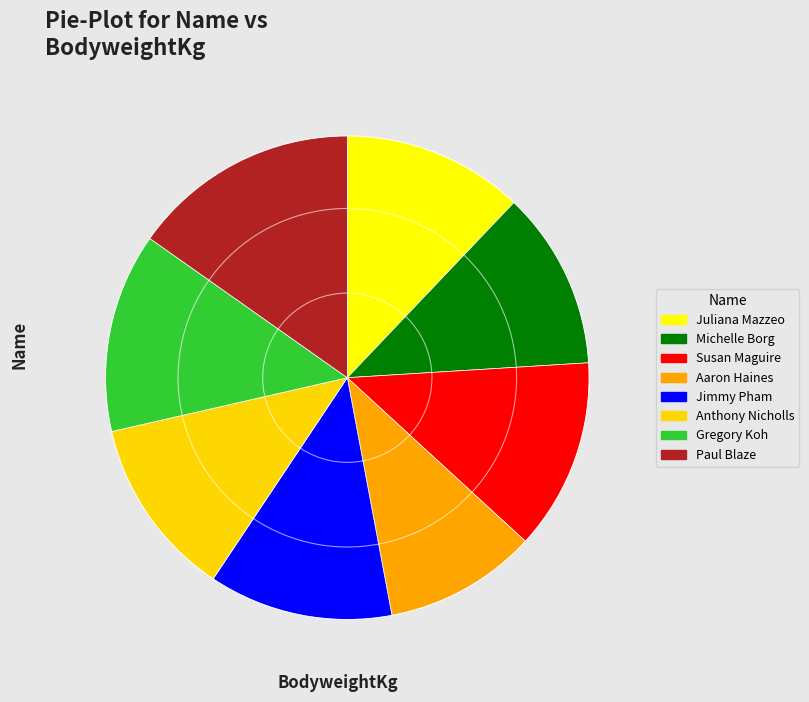

How many slices are in this pie chart?

8